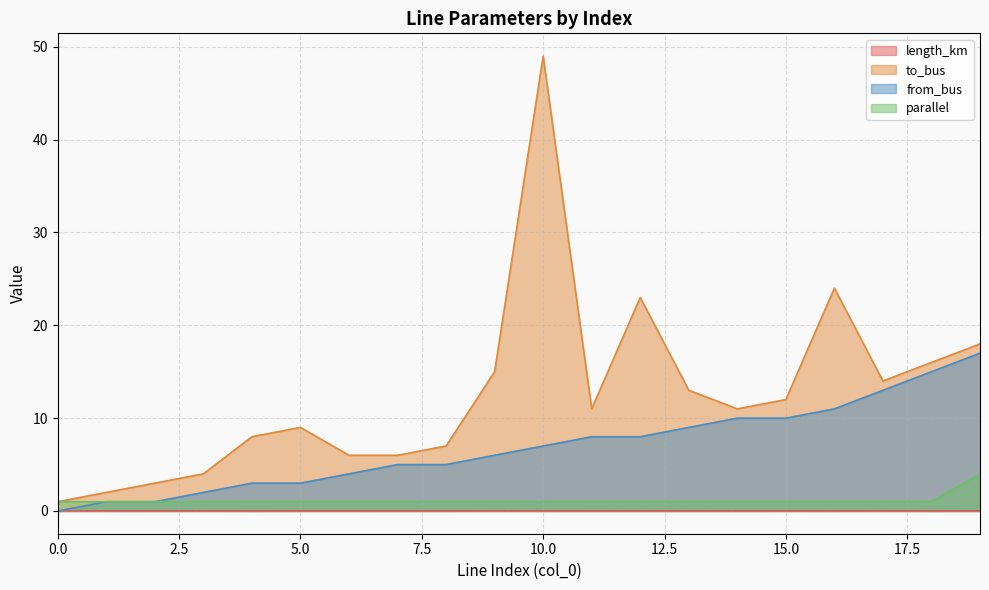

What is the value of the to_bus point at the 7th from the left?

6.0